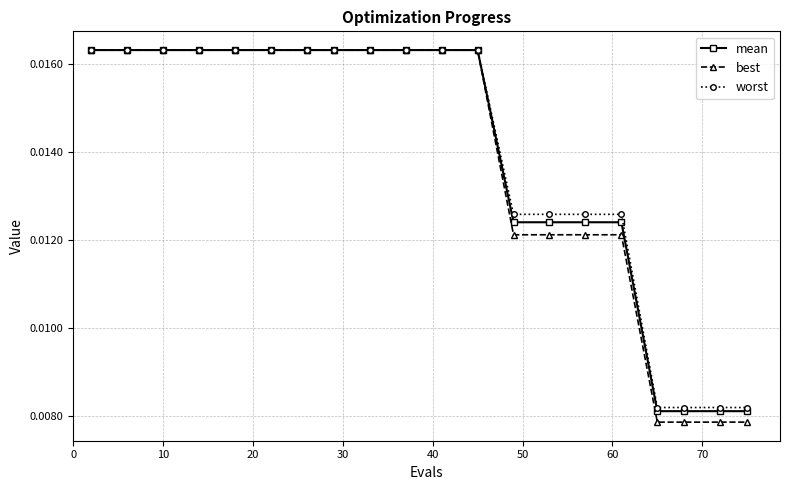

At how many categories does at least one series exceed 0?

20